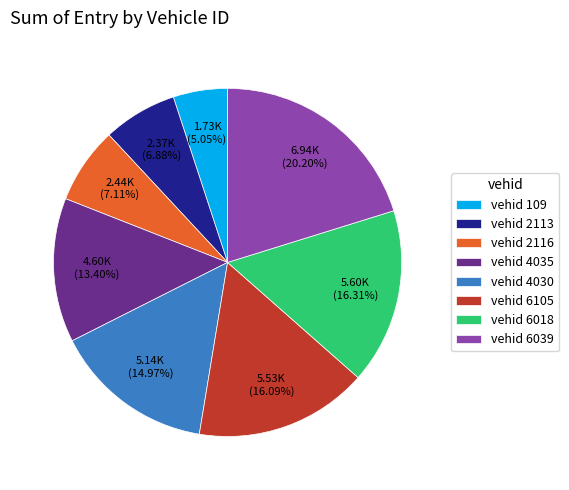

To the nearest percent, what is the difference between the largest and smallest slice percentages?

15%